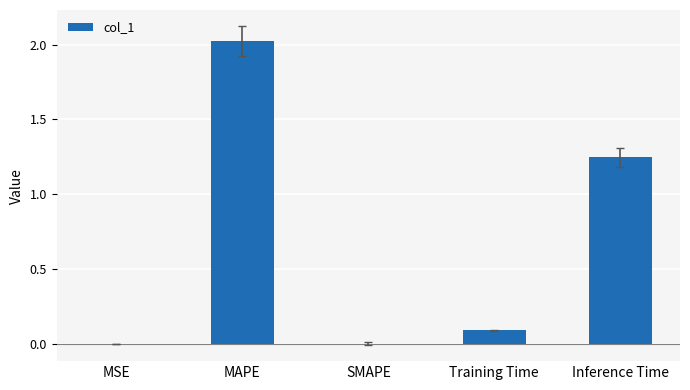

How many data points does each series have?

5